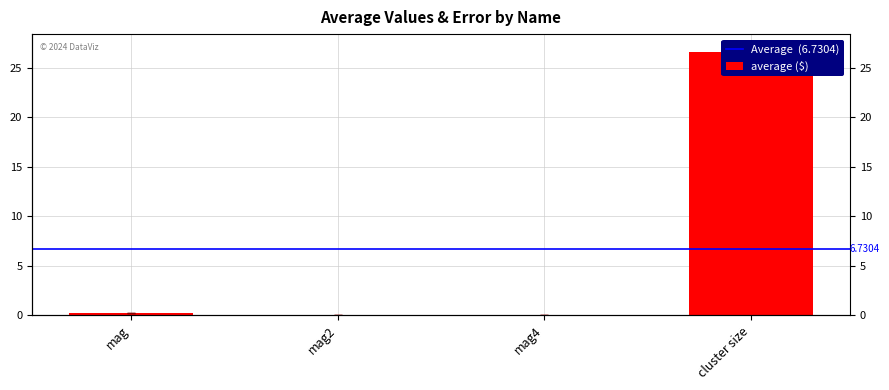

How many categories are shown in the chart?

4